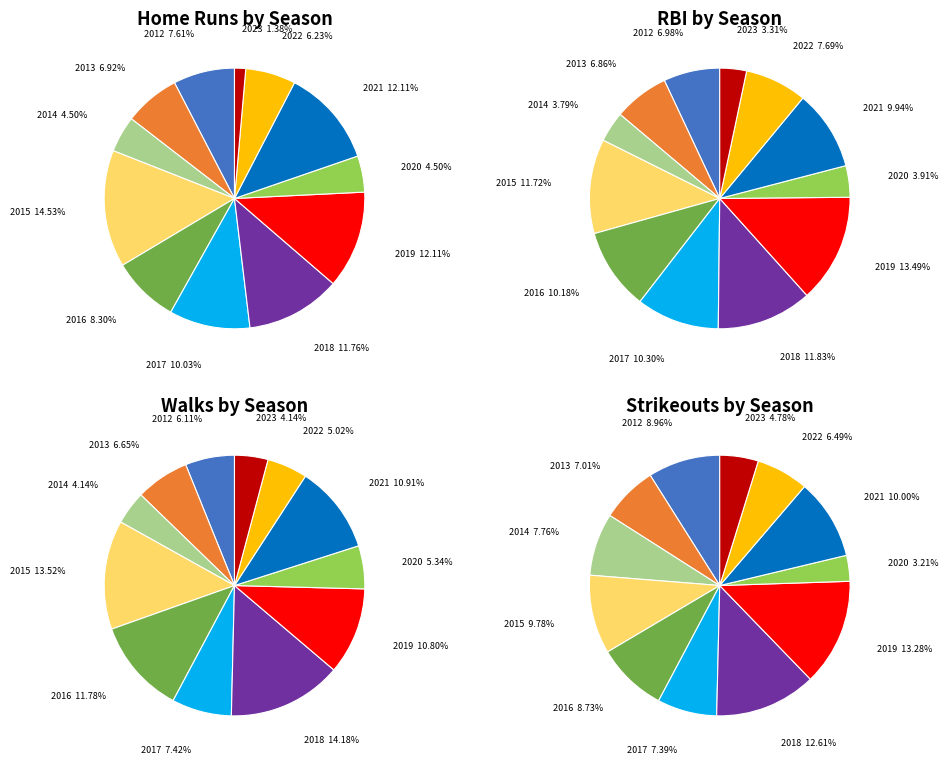

What is the smallest slice in the pie chart?

2023